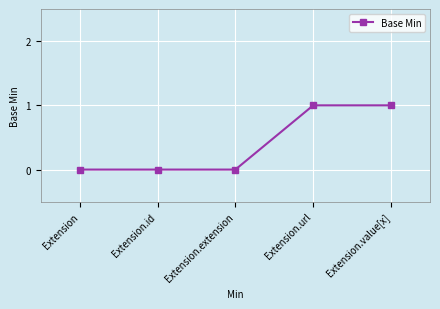

The chart shows a value of 2 at Extension.value[x]. True or false?

False